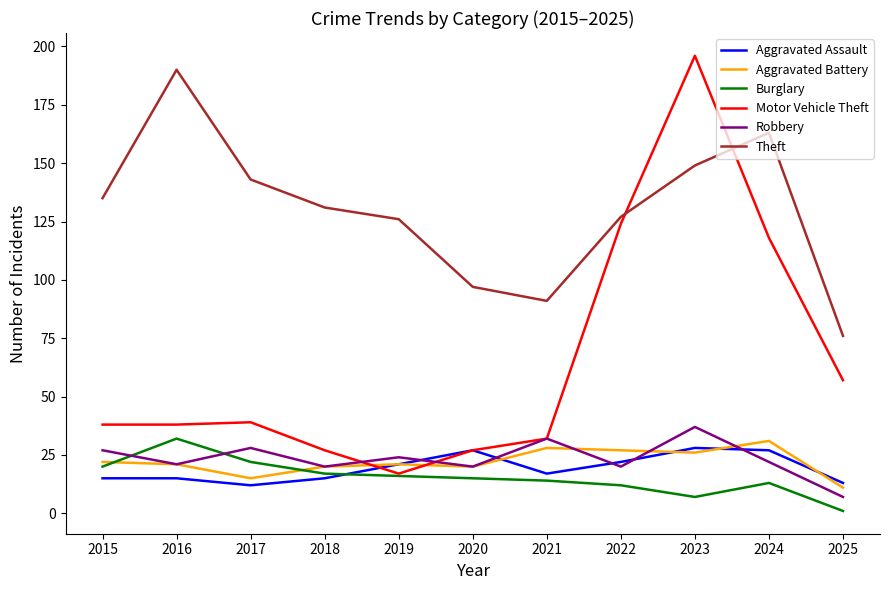

True or false: Burglary has a value of 29 at 2017.

False